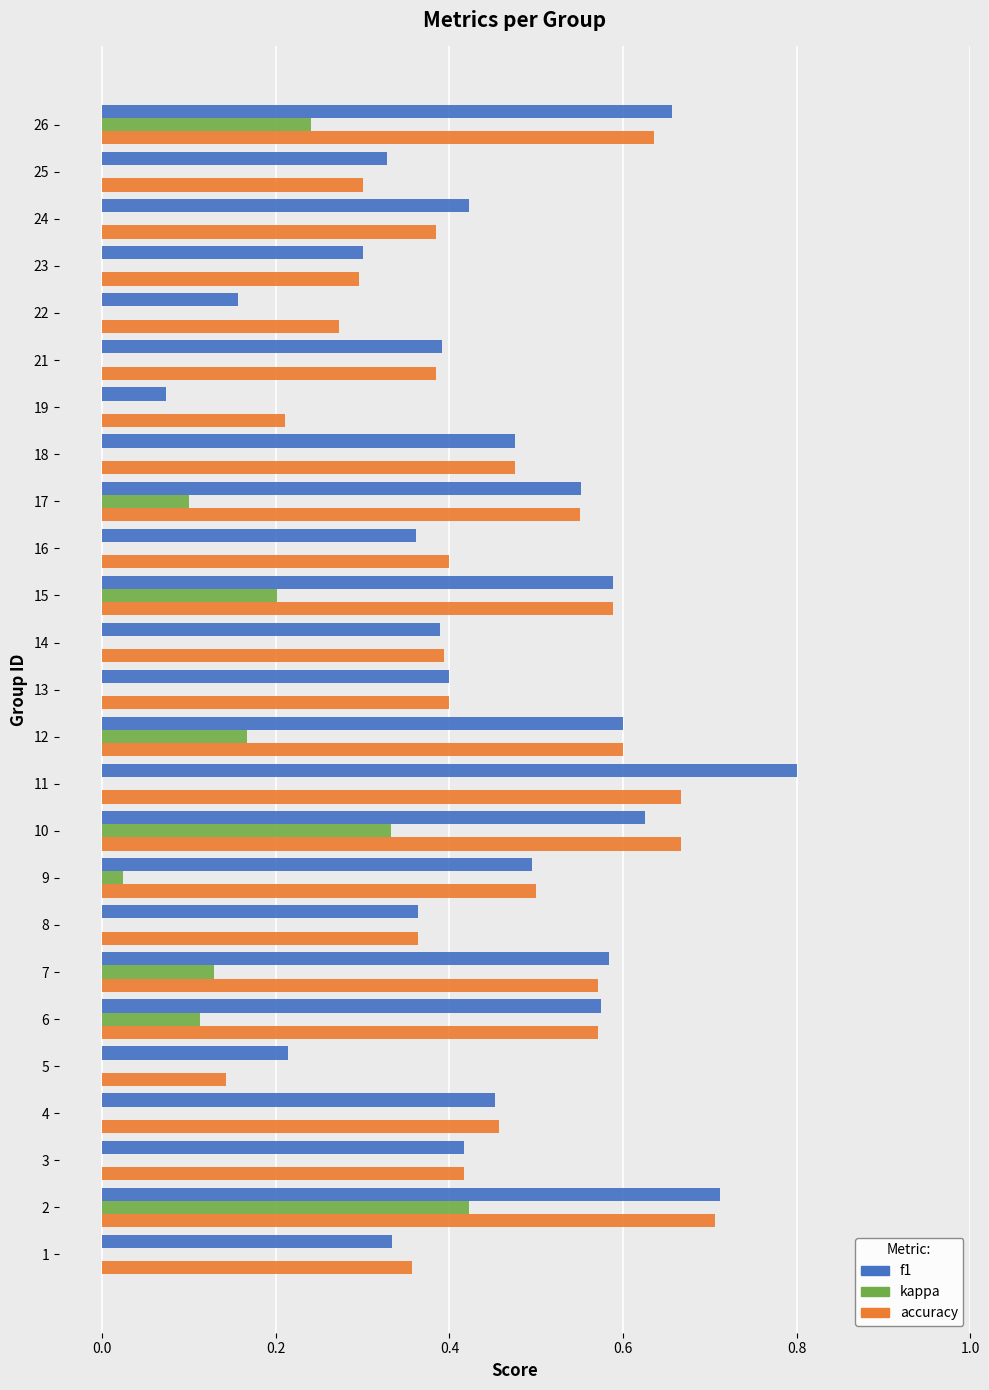

Which series changed the most between 1 and 10?

kappa